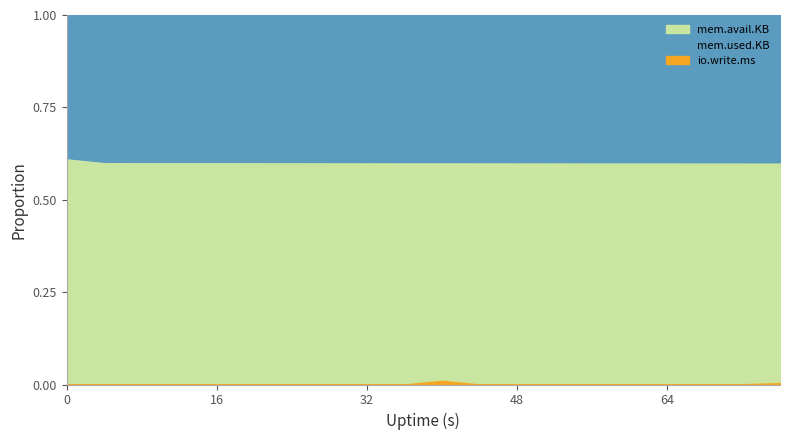

True or false: mem.used.KB has more than 0 interior local peaks.

False